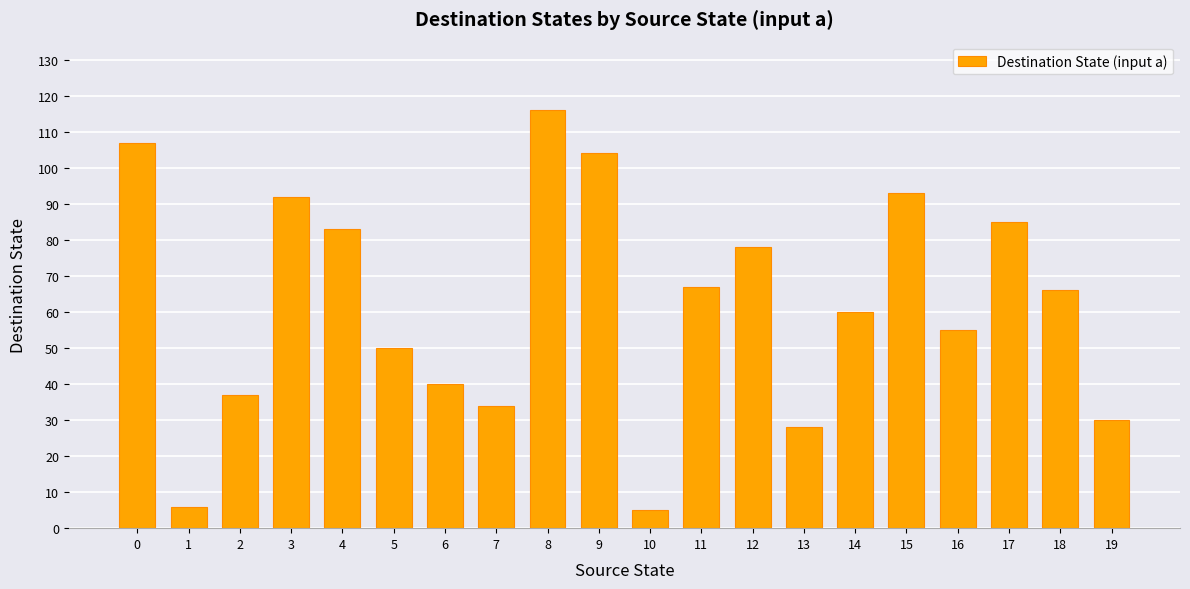

Reading left to right, list all the values displayed in this chart.

107	6	37	92	83	50	40	34	116	104	5	67	78	28	60	93	55	85	66	30